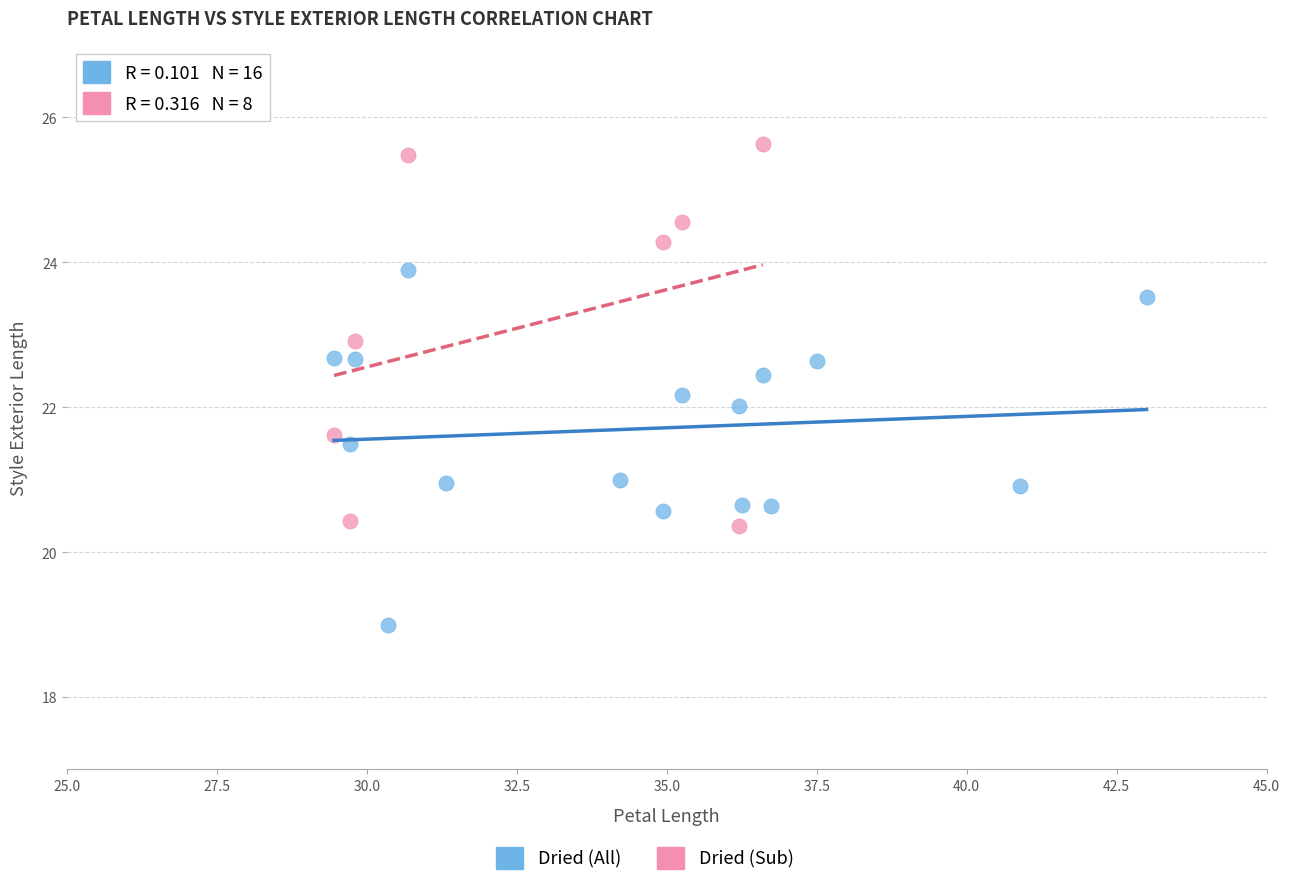

Which series contains the lowest Y value?

Dried (All)